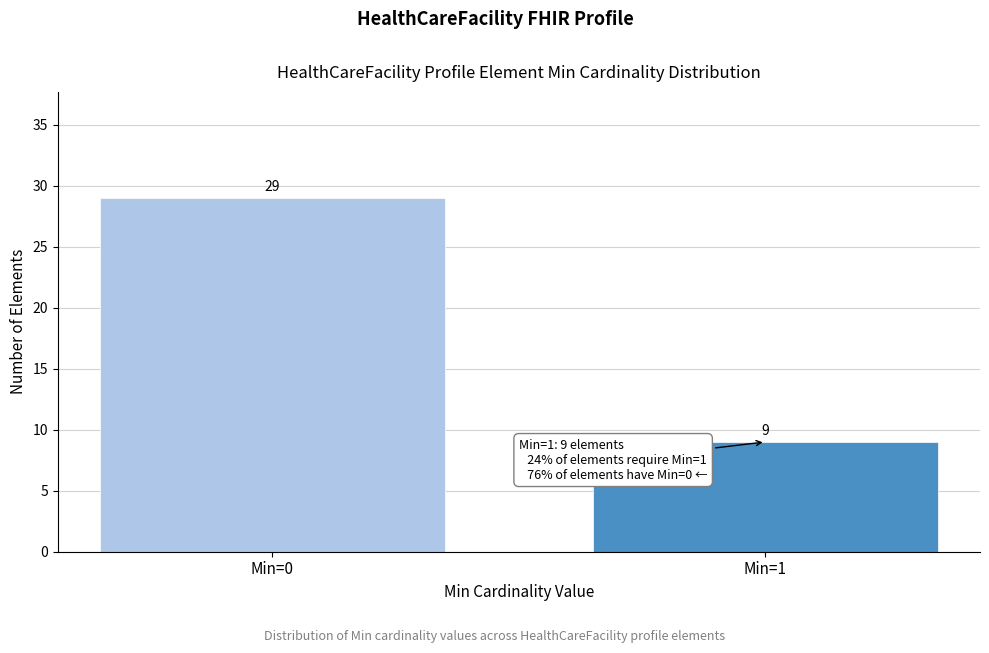

Reading left to right, extract all data points from this chart.

Min=0=29	Min=1=9